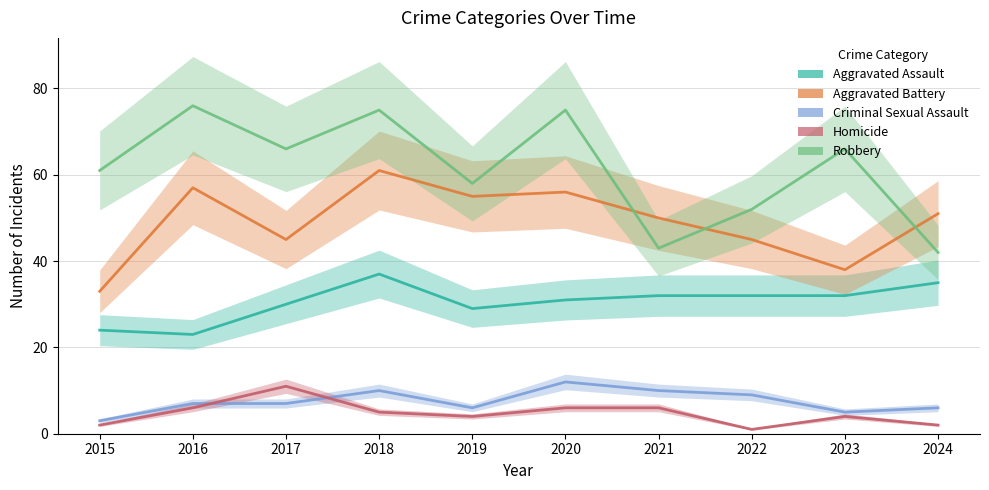

At how many categories does at least one series exceed 32?

10